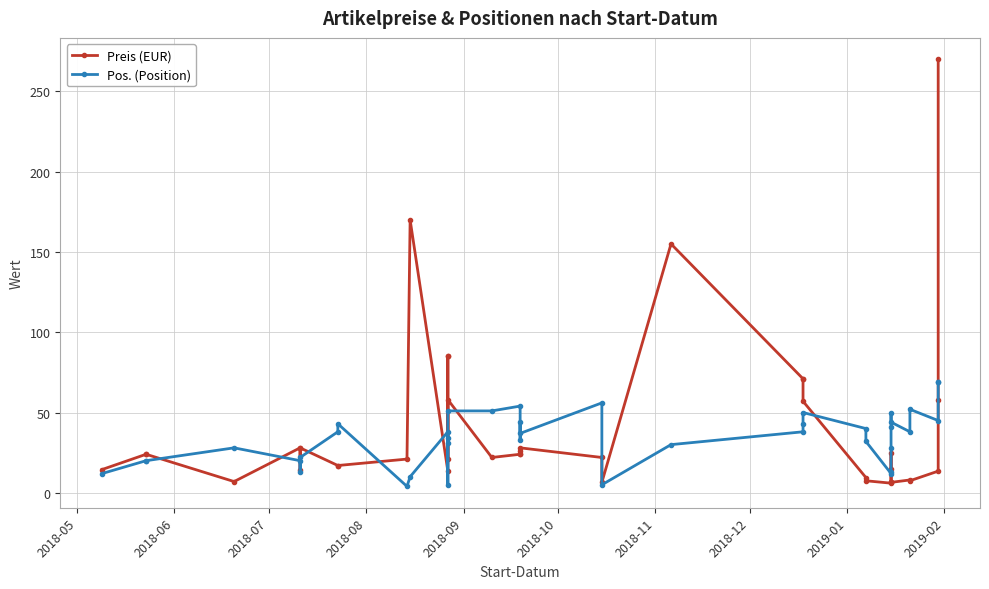

Count the number of categories in the chart.

40